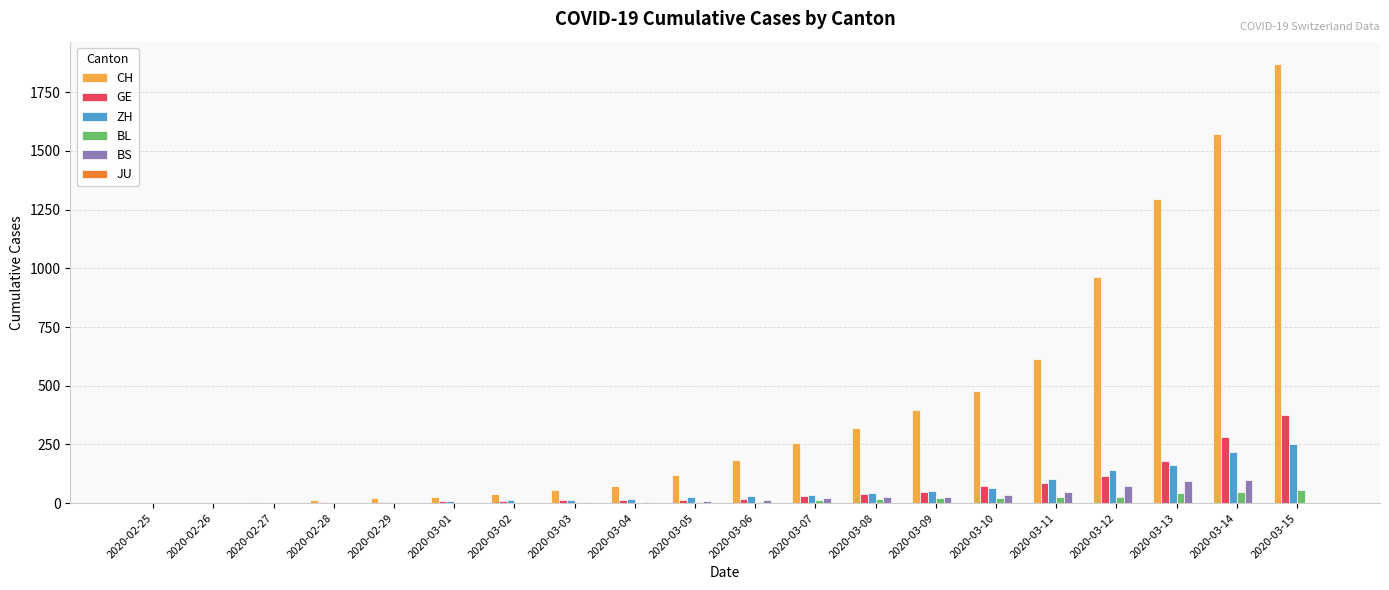

What is the greatest value displayed?

1872